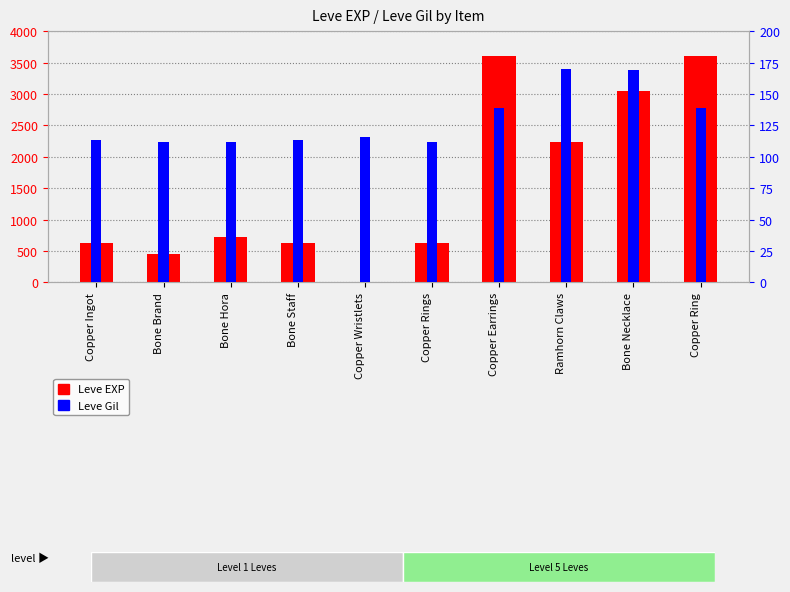

The Leve Gil series shows 59 at Bone Hora. True or false?

False